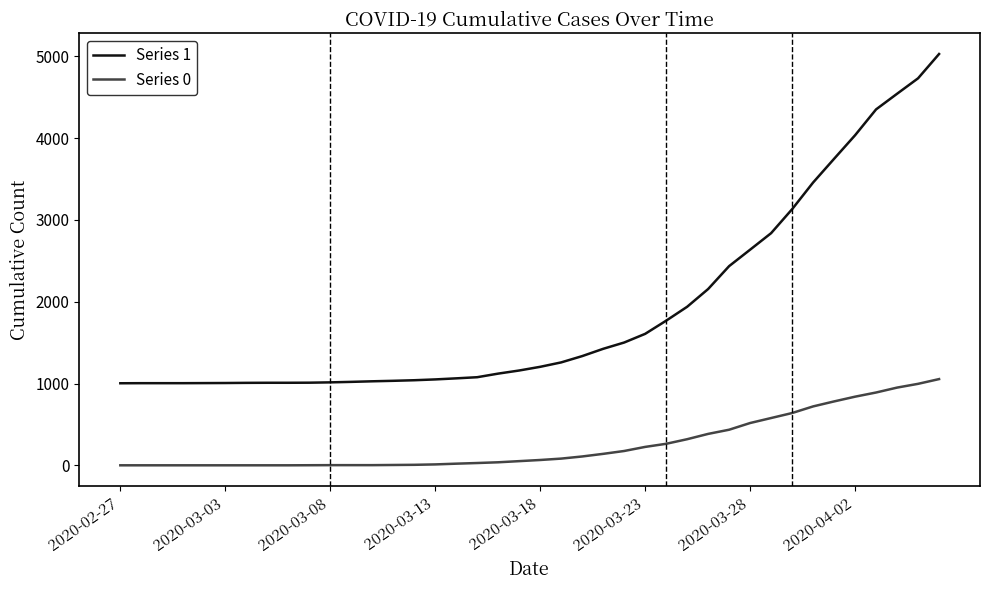

List the series in order of their peak value, highest first.

Series 1, Series 0